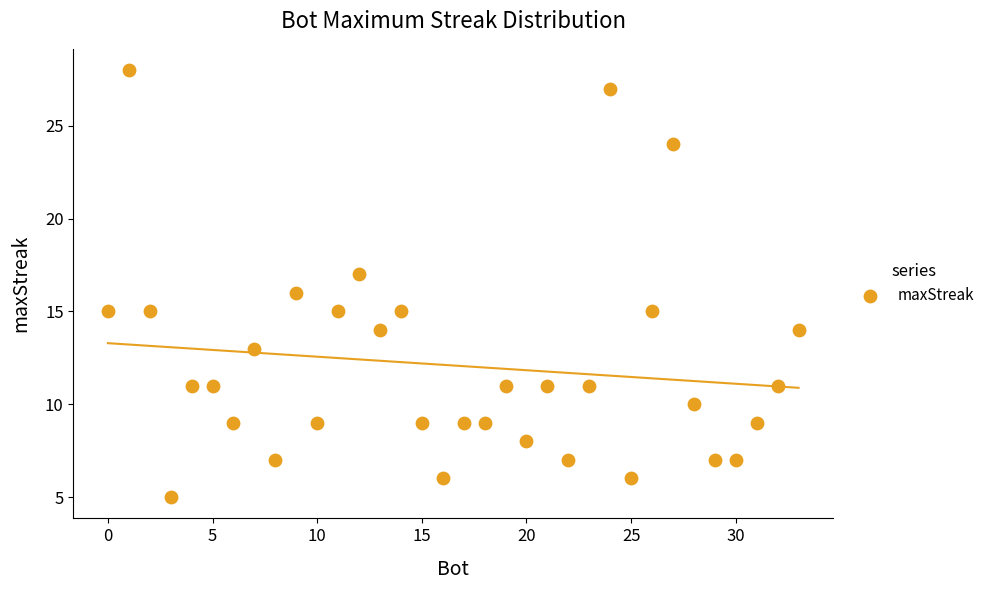

What is the range of X values (max minus min)?

33